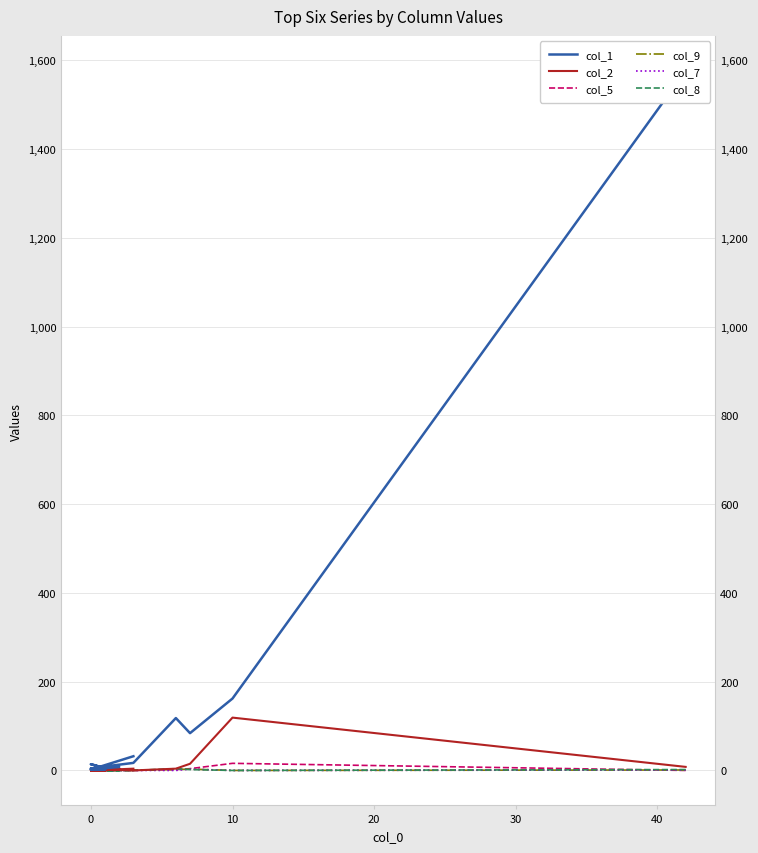

Rank the series by their maximum value, from highest to lowest.

col_1, col_2, col_5, col_8, col_9, col_7